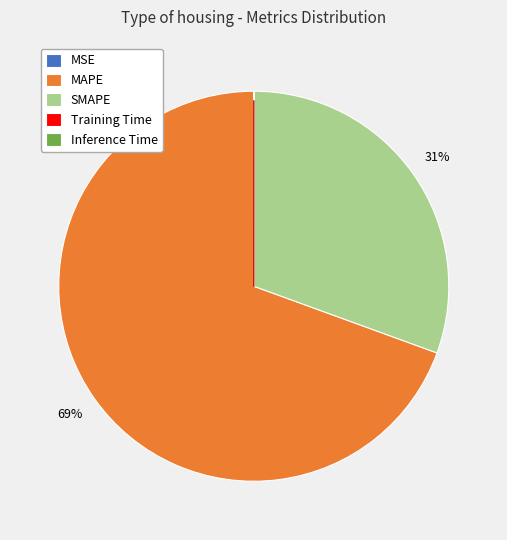

What percentage is the MAPE slice, to the nearest percent?

69%